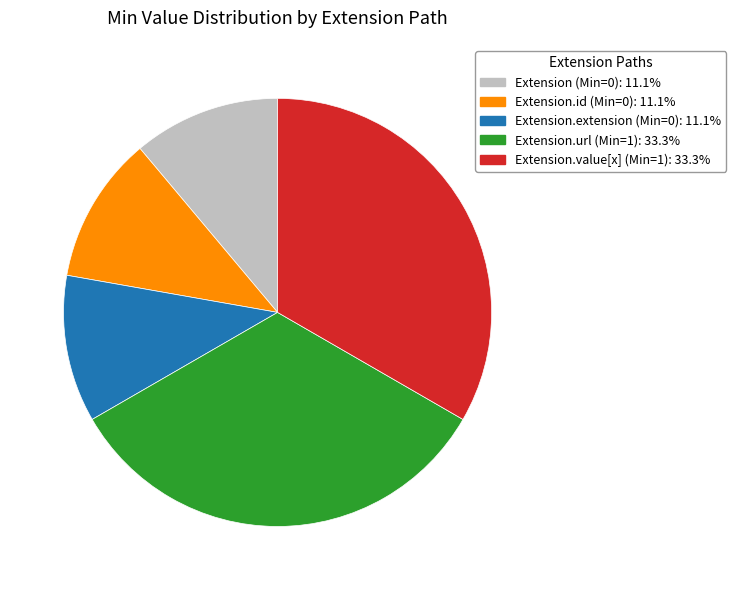

Does any single category account for the majority?

No